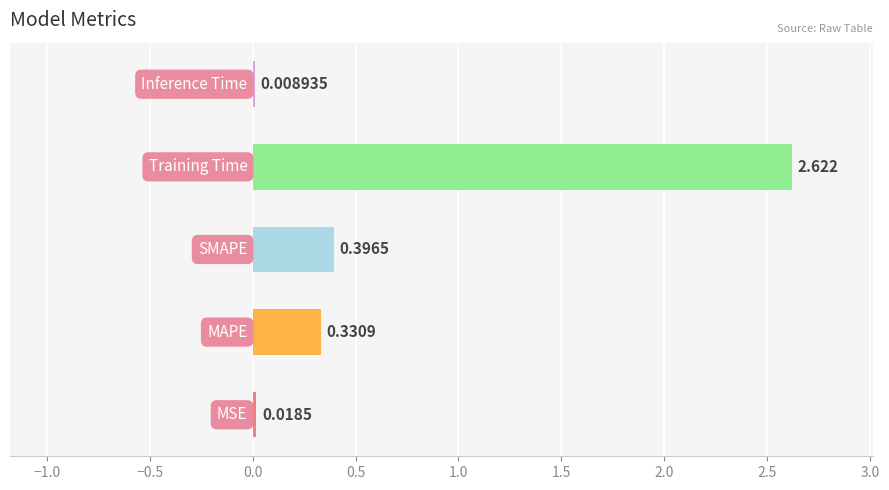

Count the number of data series in this chart.

1